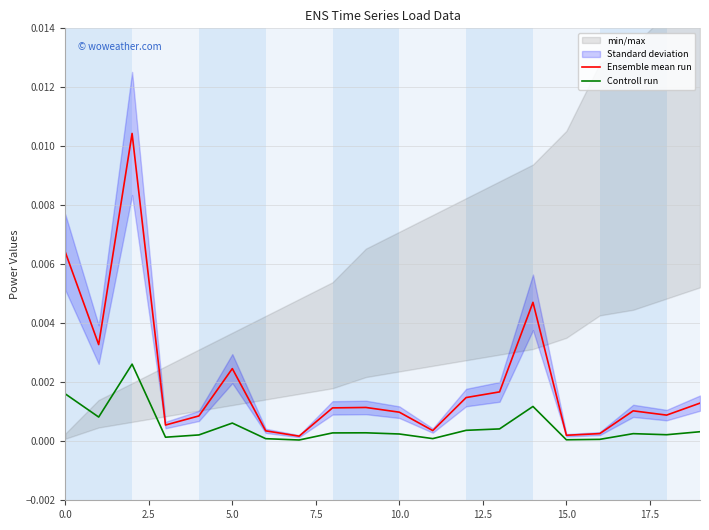

Which has a higher value, 15.0 or 19?

19